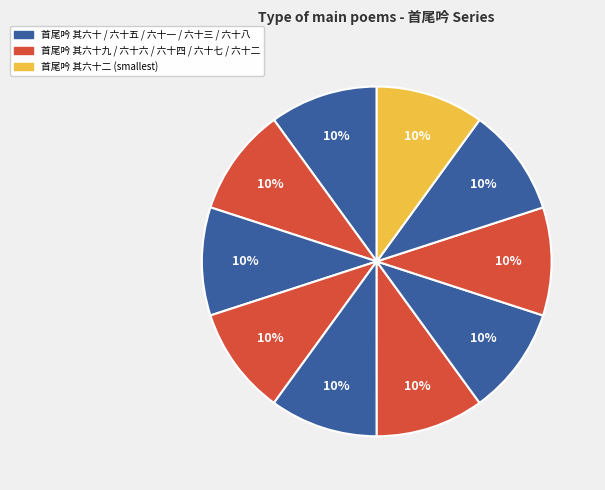

Count the number of slices in the pie.

10